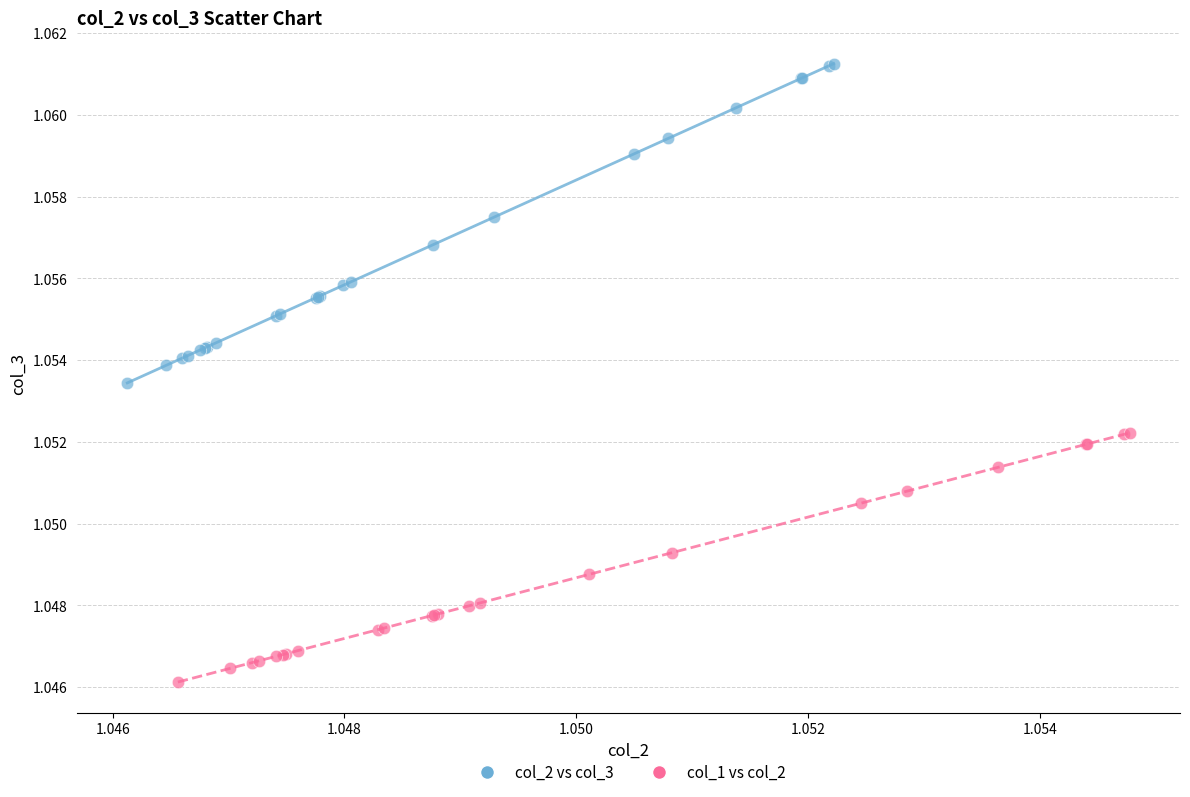

Which series has the widest spread of Y values?

col_2 vs col_3